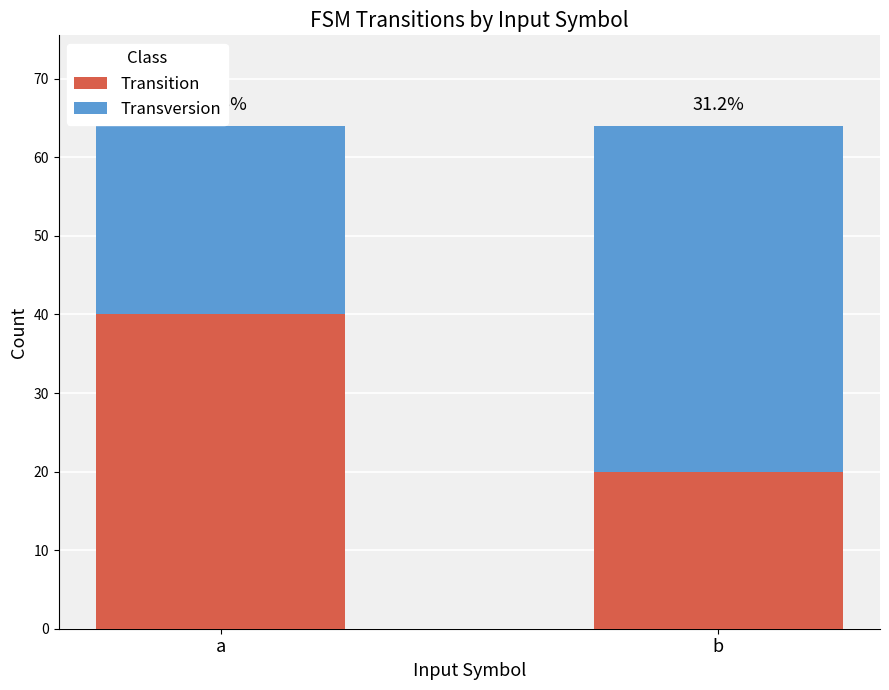

Rank the series at a from highest to lowest value.

Transition, Transversion